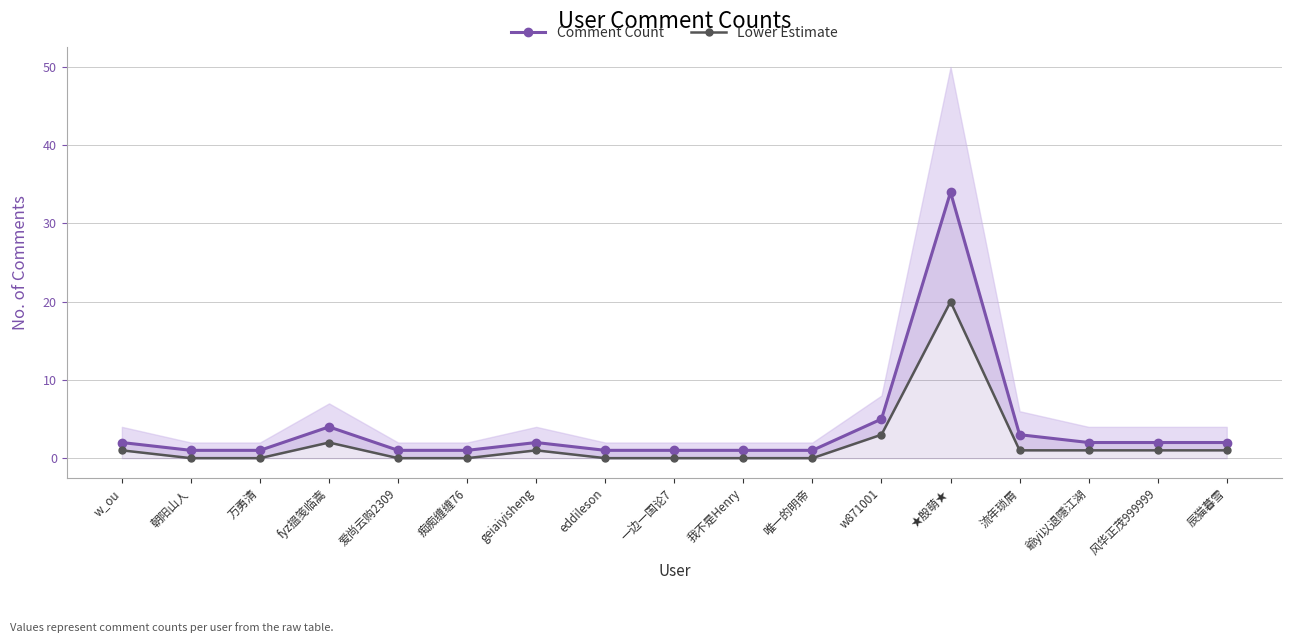

Is it true that Comment Count equals 2 at w_ou?

True